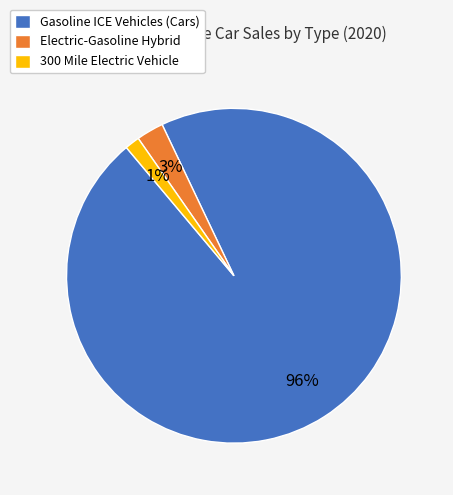

Is there a majority slice in this chart?

Yes